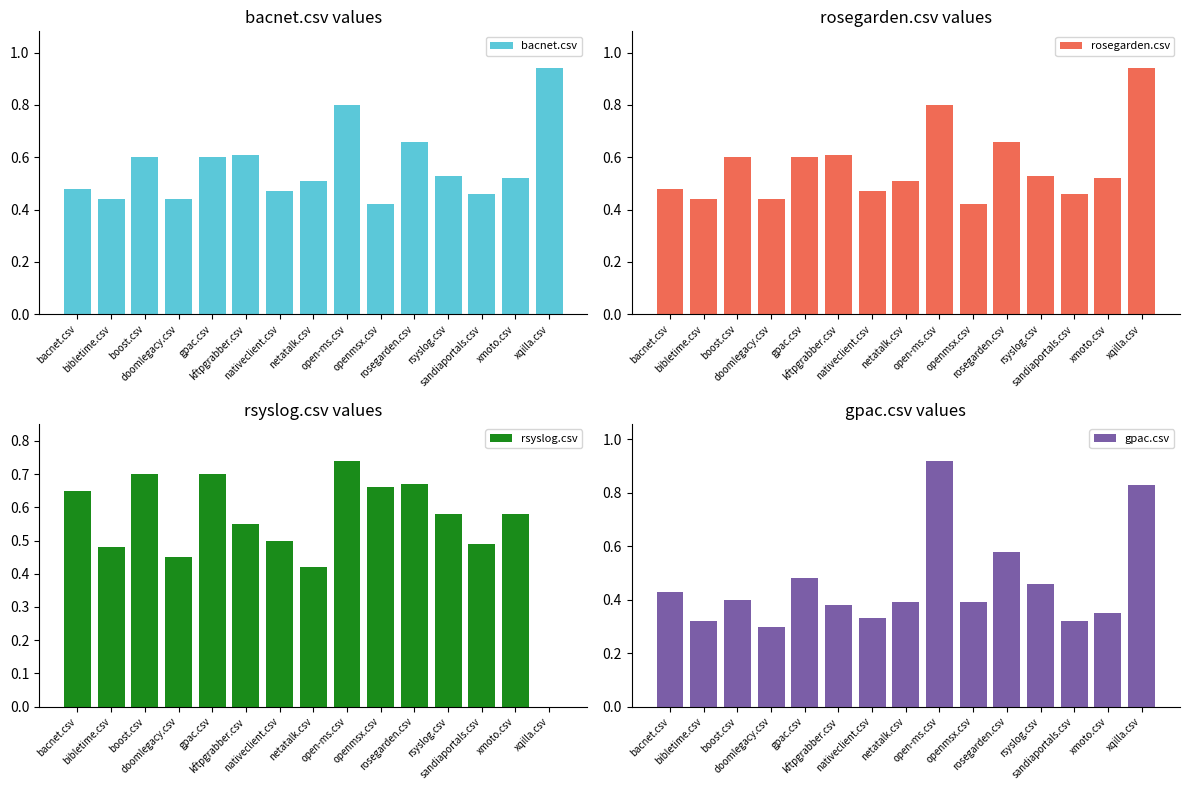

What is the difference between the second highest and second lowest values in the bacnet.csv series?

0.4